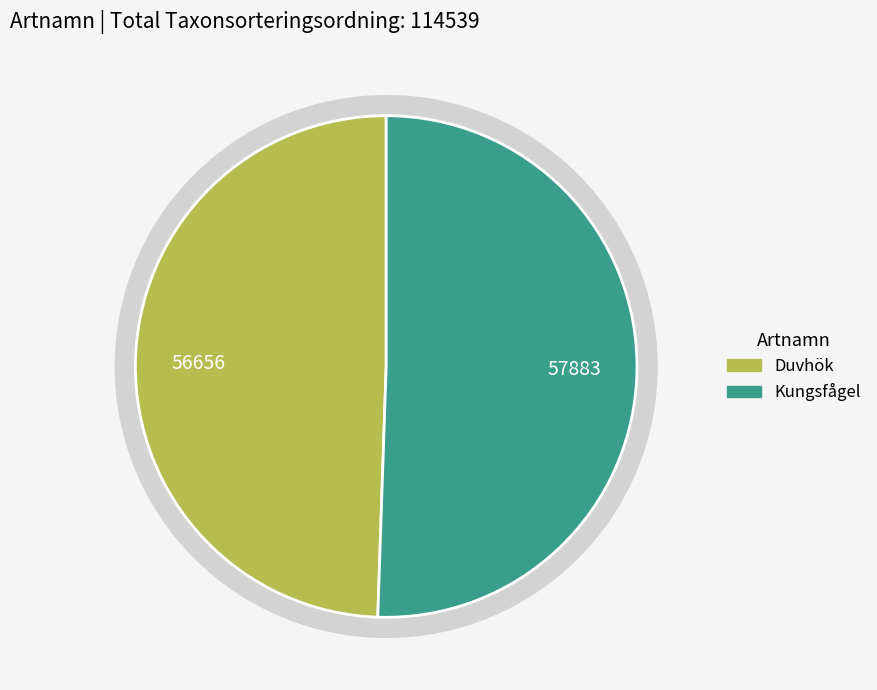

How many segments does this pie chart have?

2